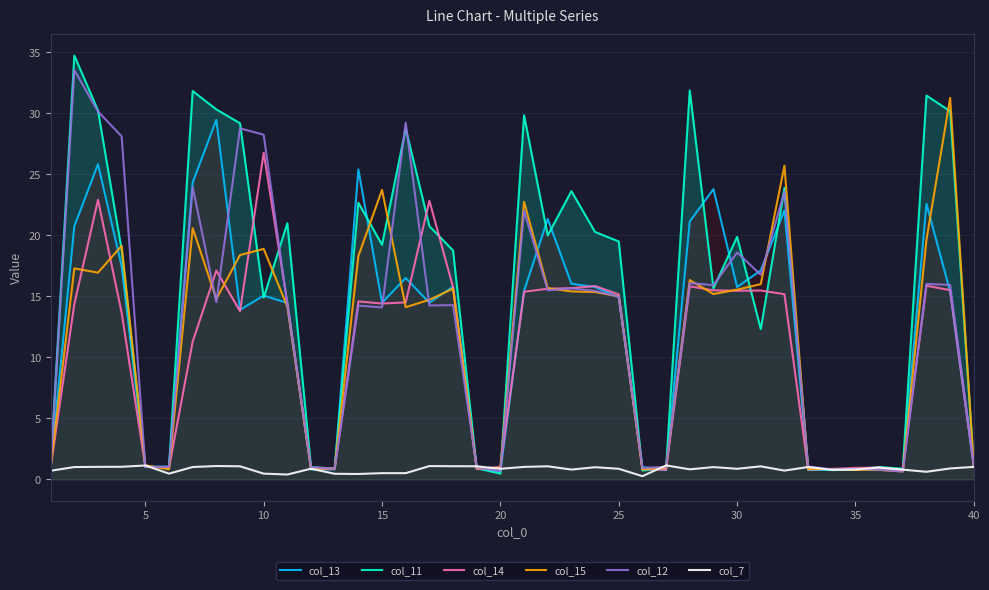

Which series has the largest total across all categories?

col_11